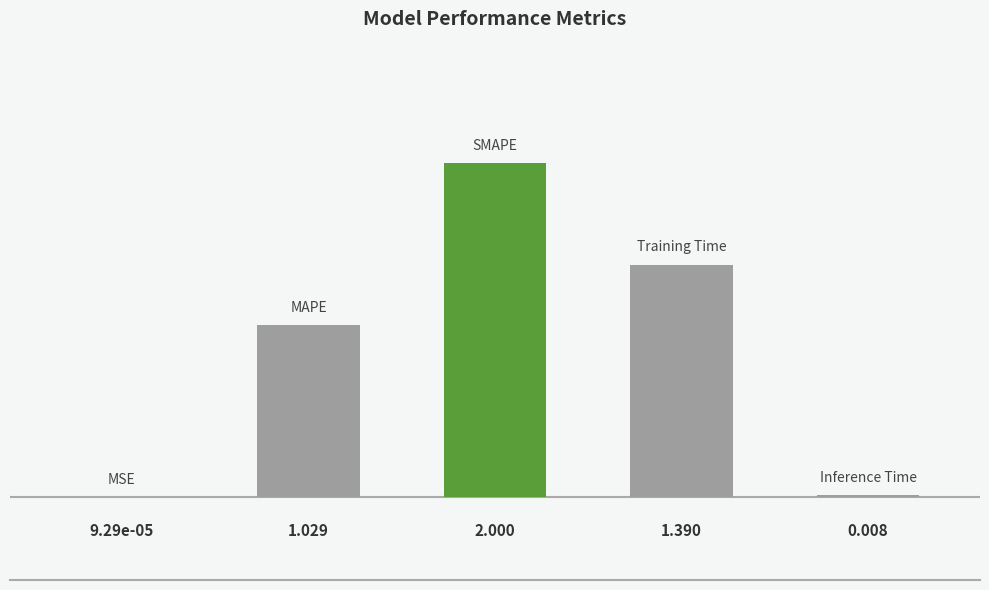

How many distinct data groups are displayed?

1